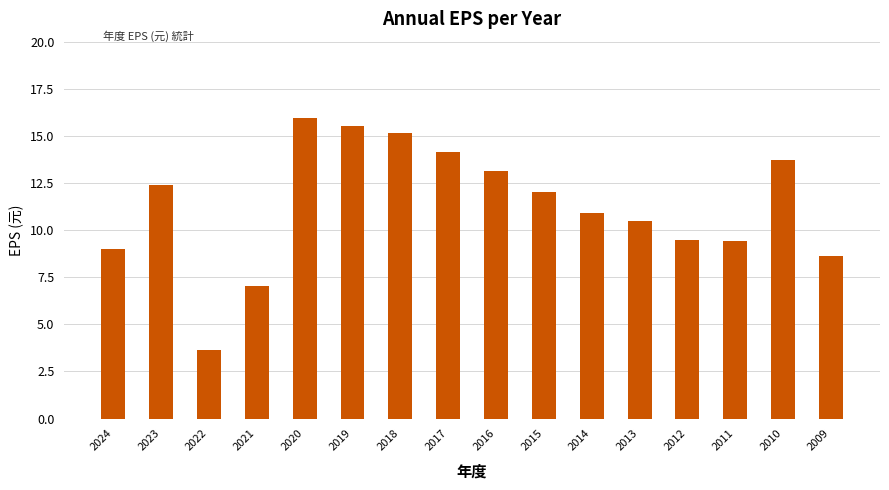

True or false: the data shows 7.0 at 2021.

True